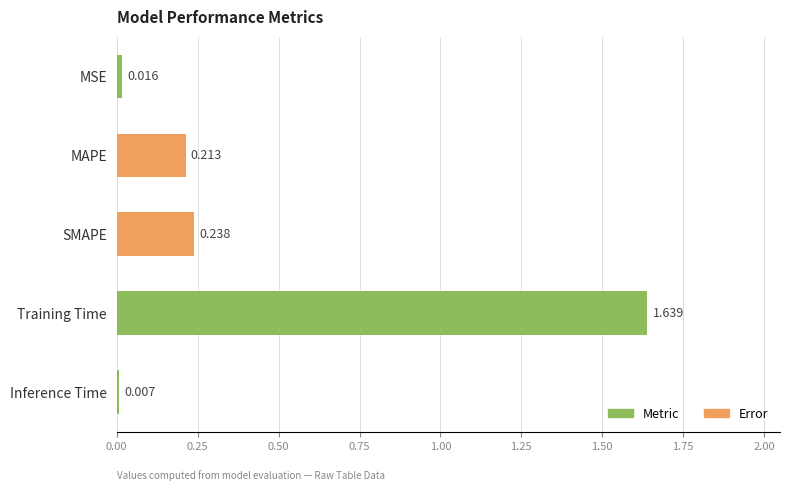

Between Inference Time and SMAPE, which is larger?

SMAPE